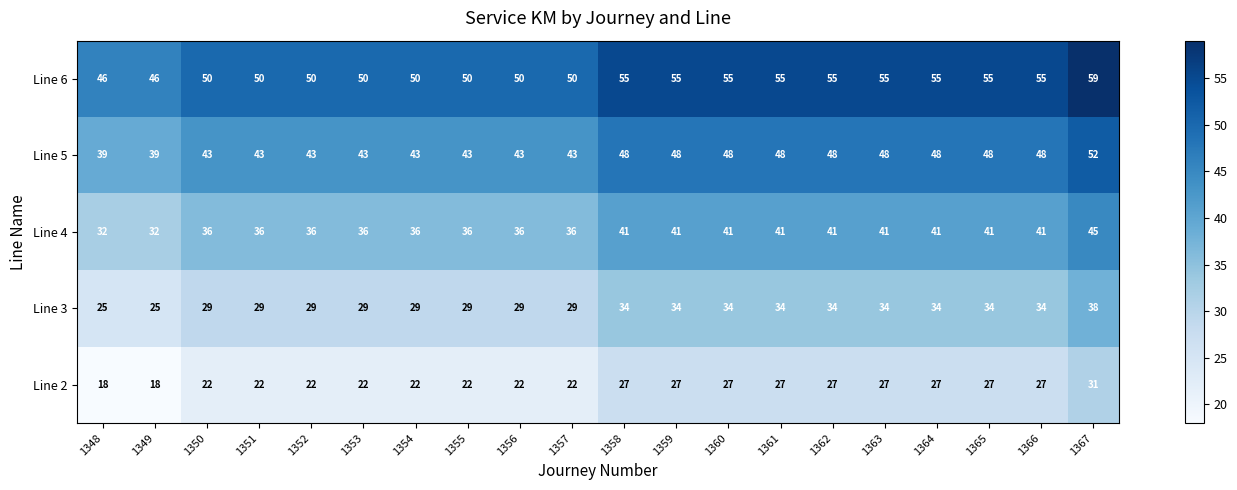

Rank the series by their average value, from lowest to highest.

Line 2, Line 3, Line 4, Line 5, Line 6